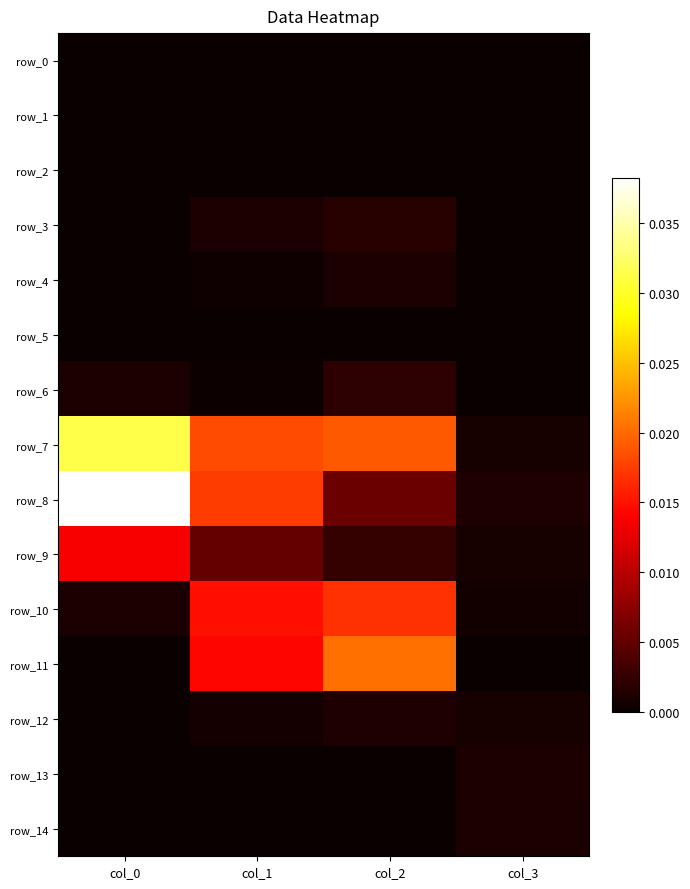

Rank the series at col_2 from highest to lowest value.

row_11, row_7, row_10, row_8, row_9, row_6, row_3, row_12, row_4, row_2, row_5, row_1, row_0, row_13, row_14